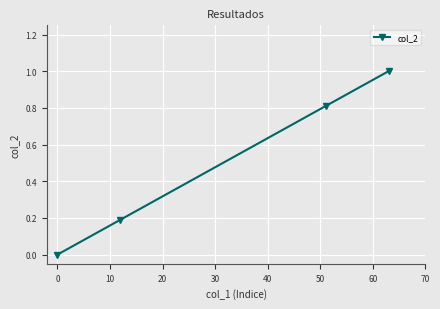

What is the greatest value displayed?

1.0